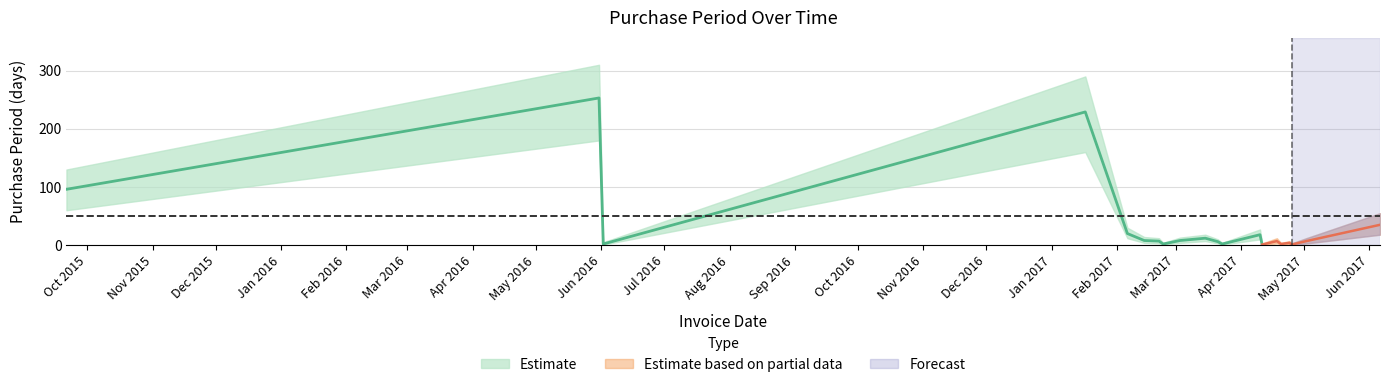

What is the label of the 11th point from the right?

2017-03-15